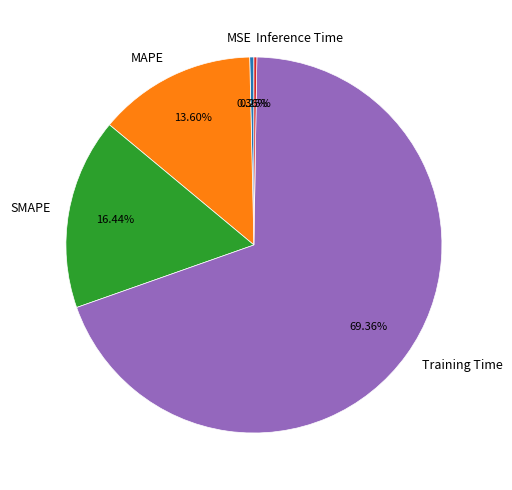

Does SMAPE account for over 50% of the chart?

No